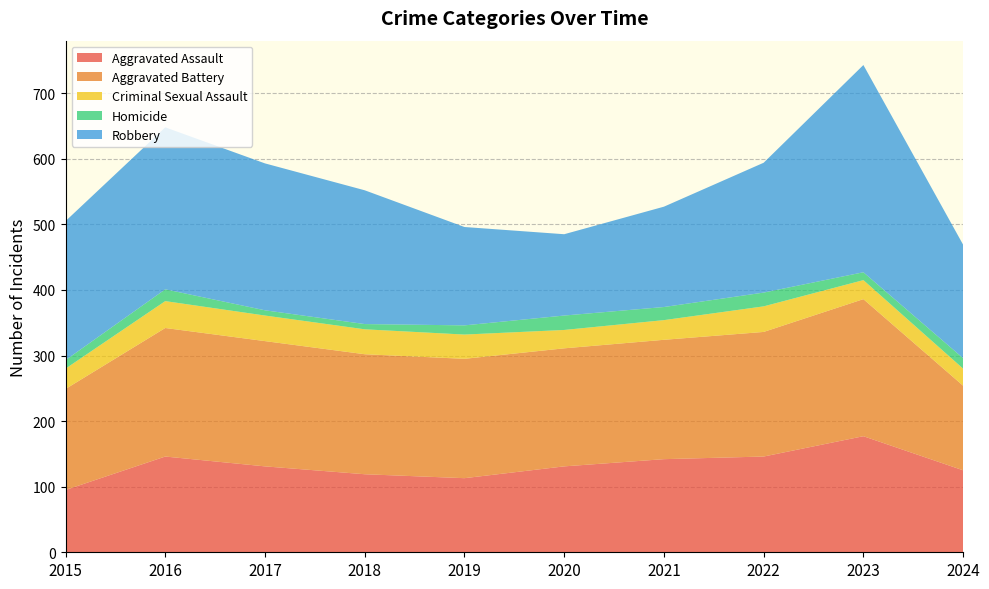

Reading right to left, list all the values displayed in this chart.

Aggravated Assault: 125	177	146	142	131	113	119	131	146	95
Aggravated Battery: 129	209	190	182	180	182	183	191	196	154
Criminal Sexual Assault: 26	29	39	30	28	37	38	39	41	31
Homicide: 16	12	21	20	22	14	8	8	18	13
Robbery: 173	316	198	153	124	150	204	224	247	212